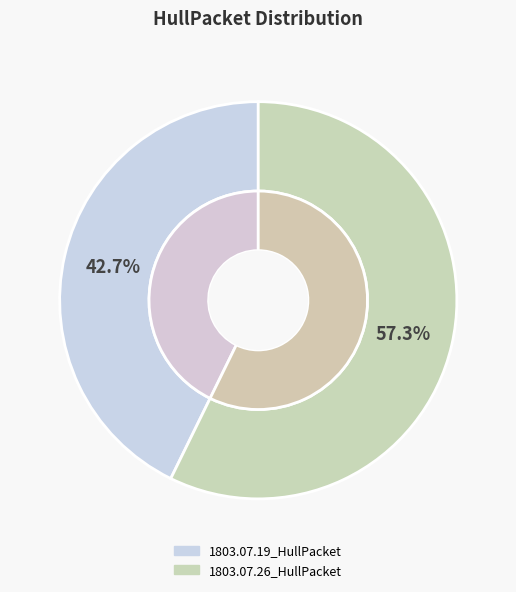

Rank the categories by value from highest to lowest.

1803.07.26_HullPacket, 1803.07.19_HullPacket